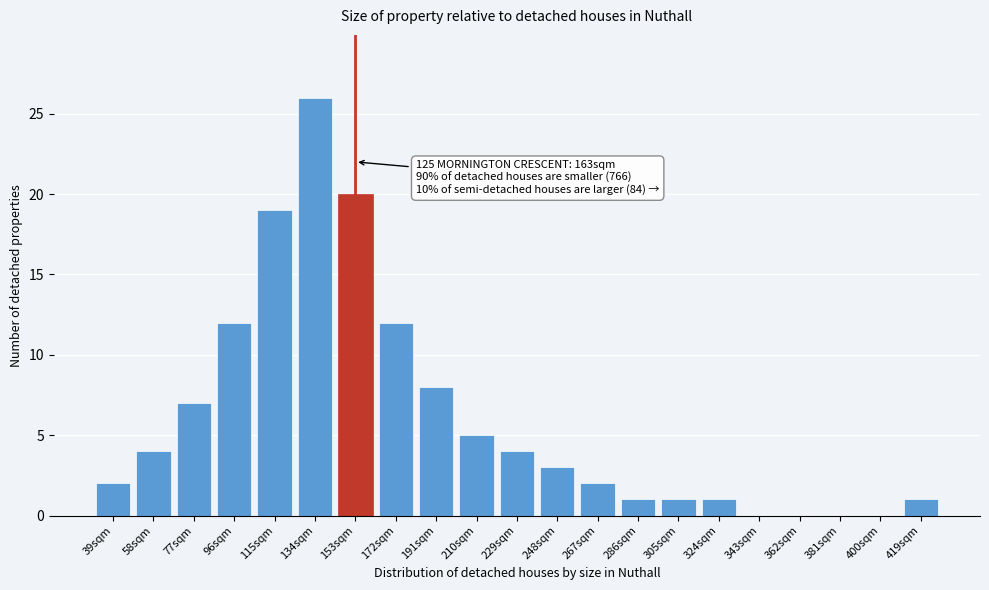

Reading right to left, transcribe all the data shown in this chart.

419sqm=1	400sqm=0	381sqm=0	362sqm=0	343sqm=0	324sqm=1	305sqm=1	286sqm=1	267sqm=2	248sqm=3	229sqm=4	210sqm=5	191sqm=8	172sqm=12	153sqm=20	134sqm=26	115sqm=19	96sqm=12	77sqm=7	58sqm=4	39sqm=2